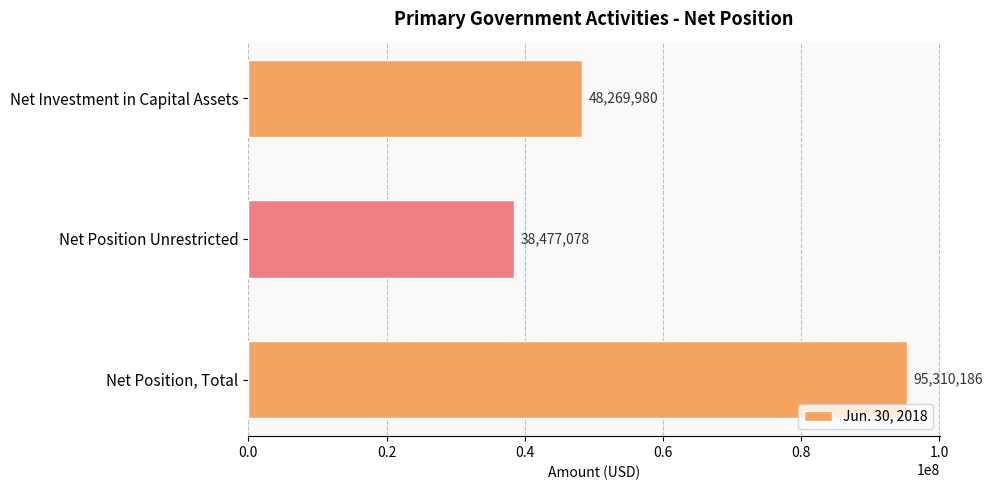

What is the ratio of the value at Net Position, Total to the value at Net Investment in Capital Assets?

2.0